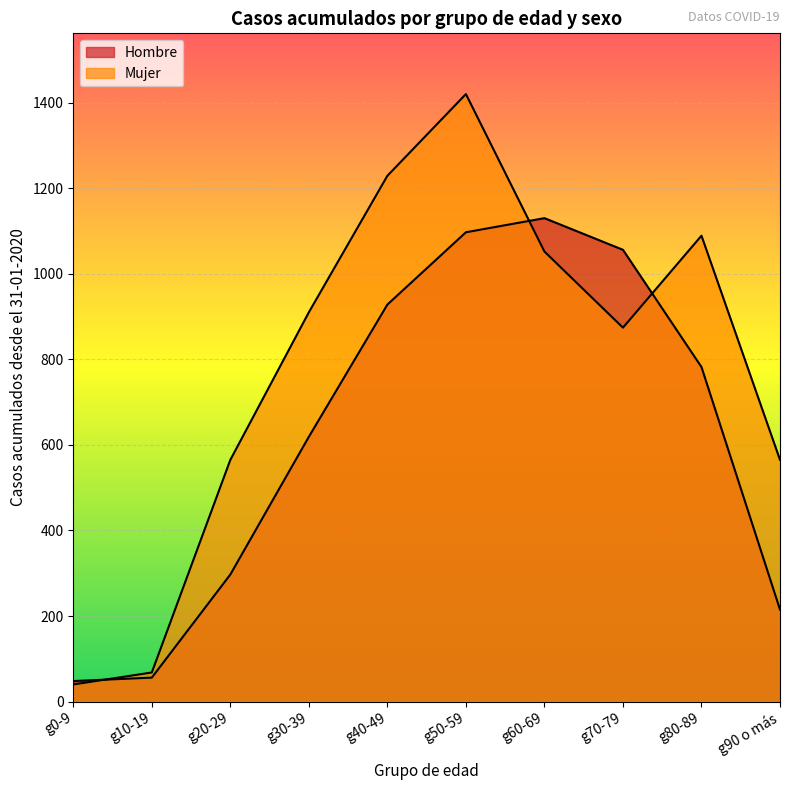

Rank the series by their maximum value, from lowest to highest.

Hombre, Mujer